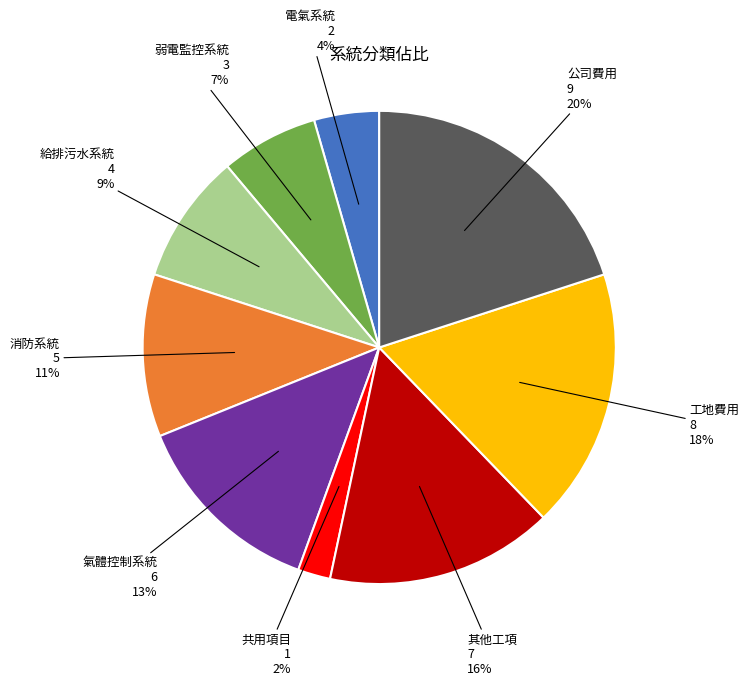

The 公司費用 slice represents 20% of the pie. True or false?

True